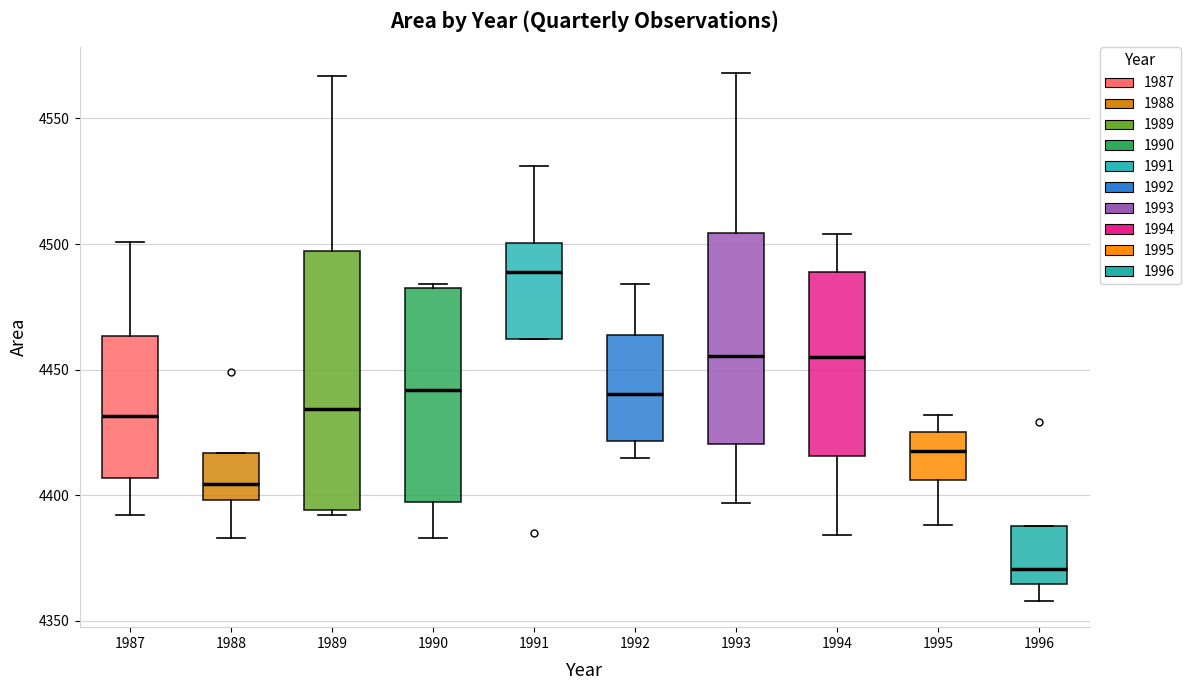

Where is the lower edge of the box at x = 1996 on the y-axis? The values are not printed on the chart, so give them approximately, as read against the axis.

4365